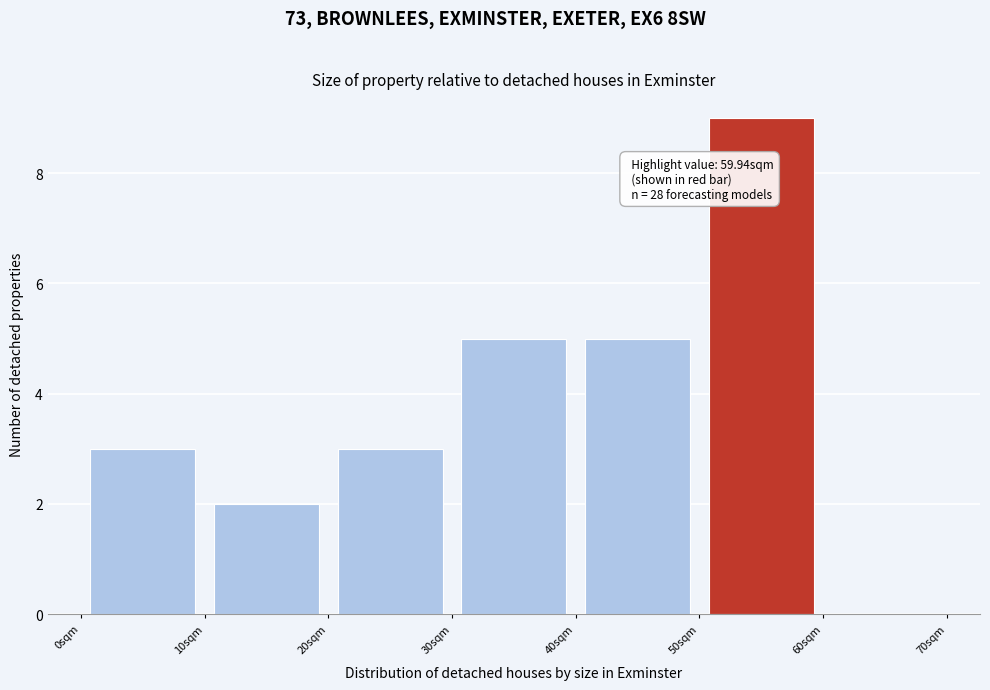

Which range on the x-axis has the tallest bar?

50 to 60